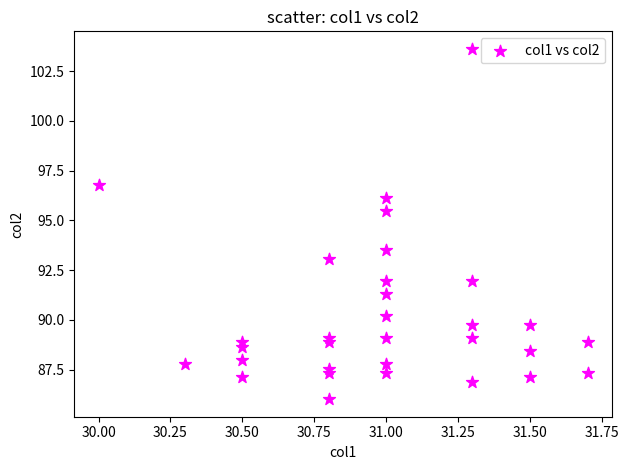

What is the range of Y values (max minus min)?

17.6